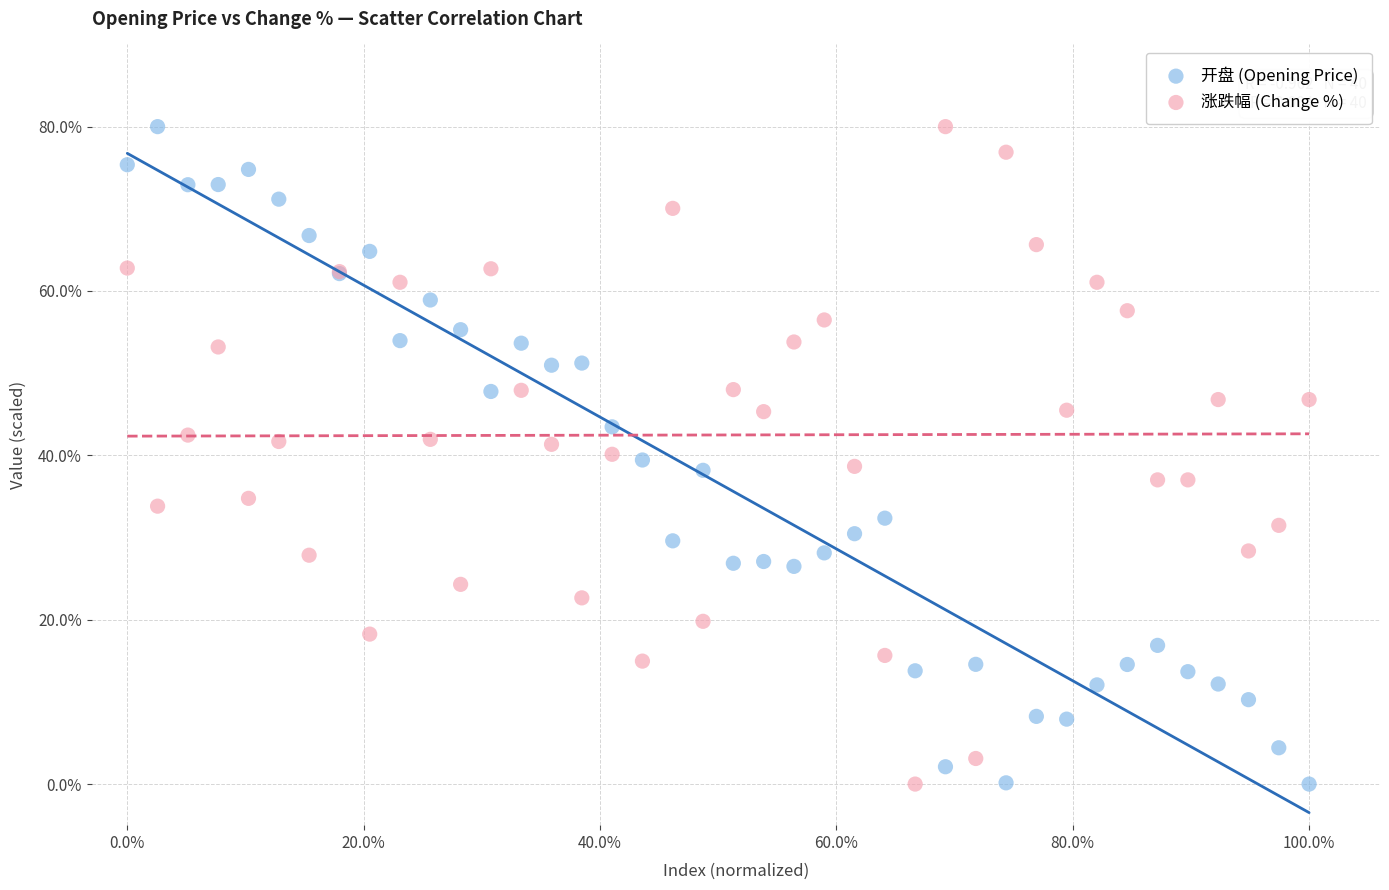

What is the X range (max minus min) for the scatter plot?

1.0